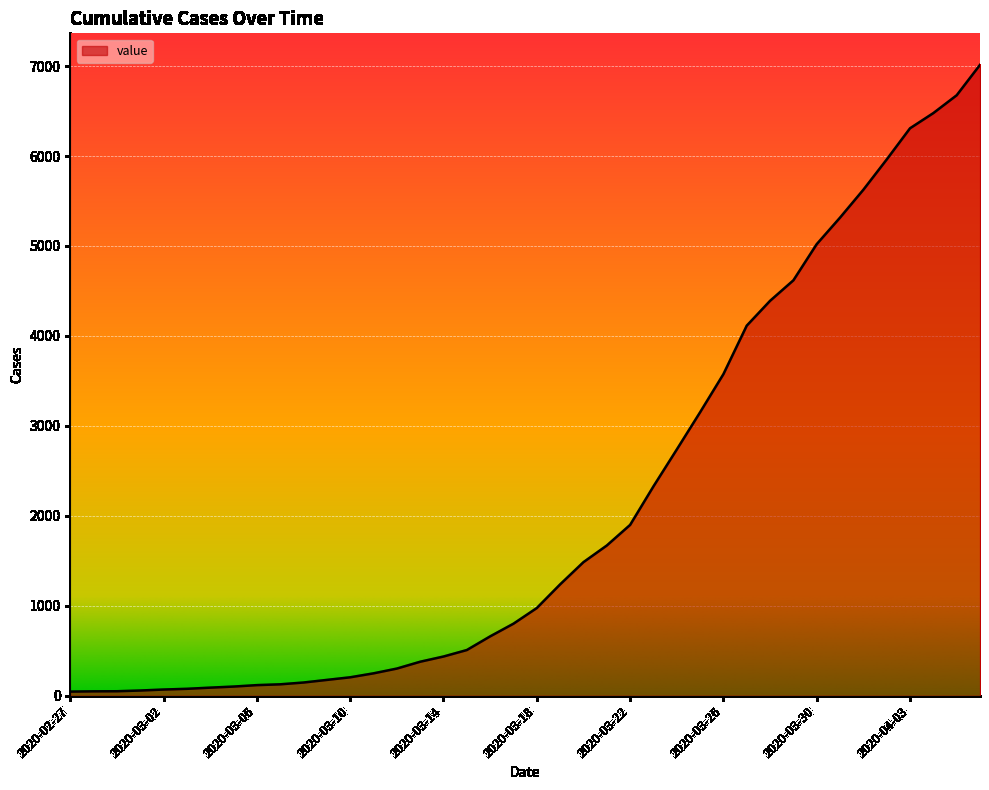

What is the difference between the maximum and minimum values?

6967